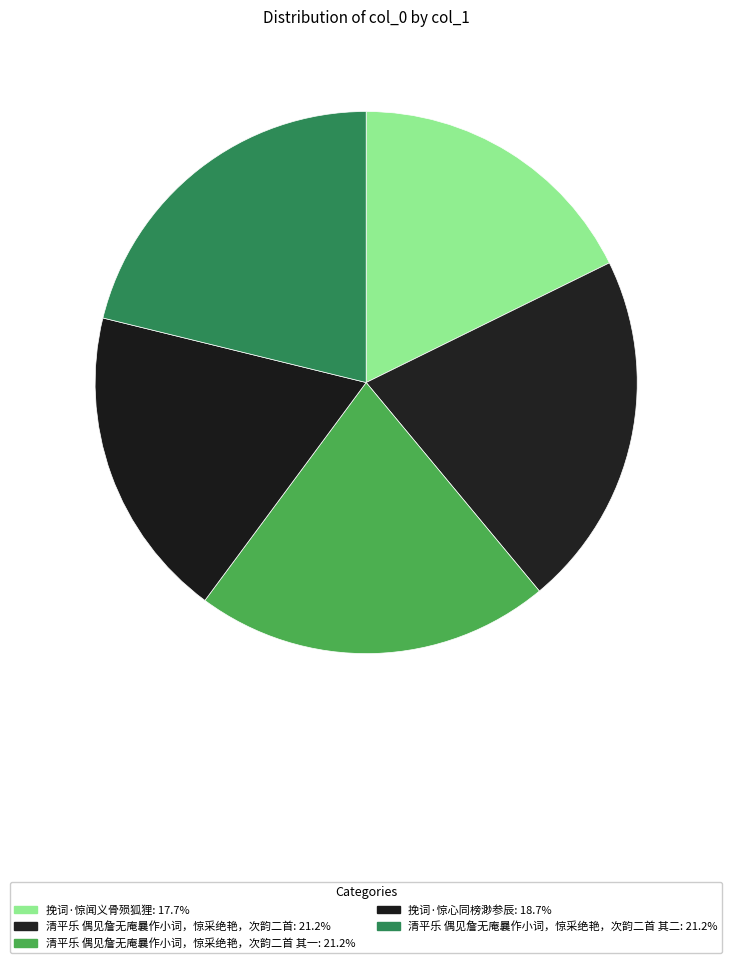

Rank the categories by value from lowest to highest.

挽词·惊闻义骨殒狐狸, 挽词·惊心同榜渺参辰, 清平乐 偶见詹无庵曩作小词，惊采绝艳，次韵二首 其一, 清平乐 偶见詹无庵曩作小词，惊采绝艳，次韵二首 其二, 清平乐 偶见詹无庵曩作小词，惊采绝艳，次韵二首